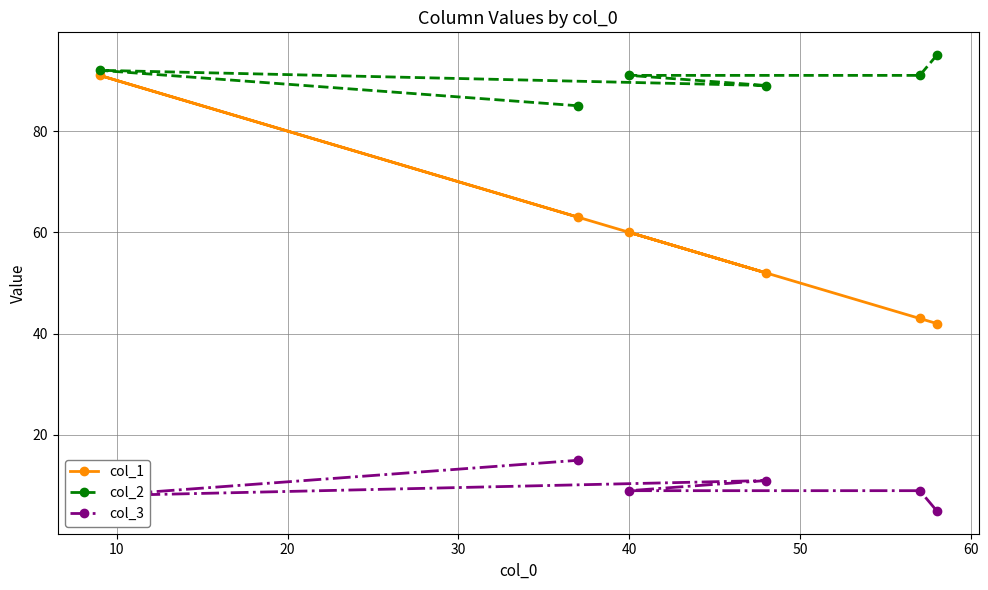

How many categories are shown in the chart?

6